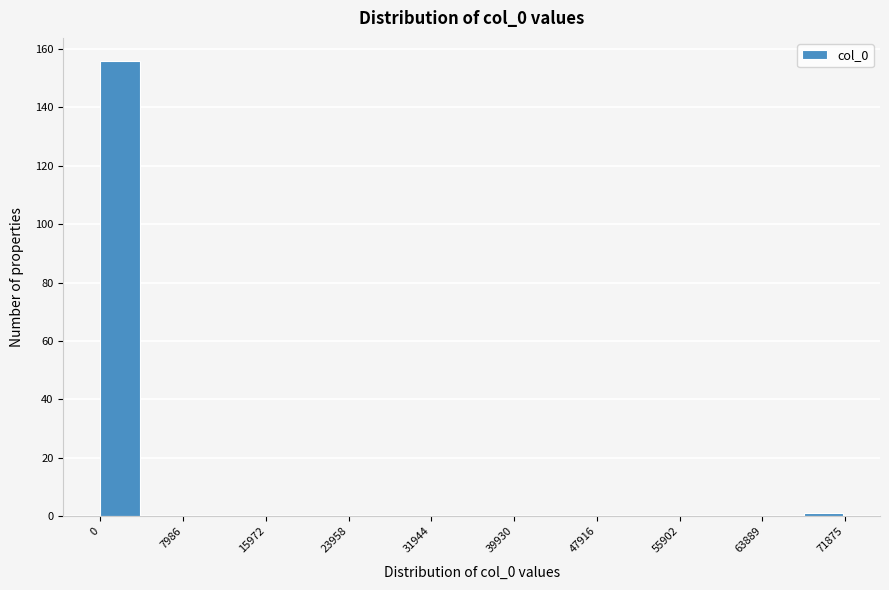

Read against the x-axis, roughly where is the centre of the tallest bar?

2000